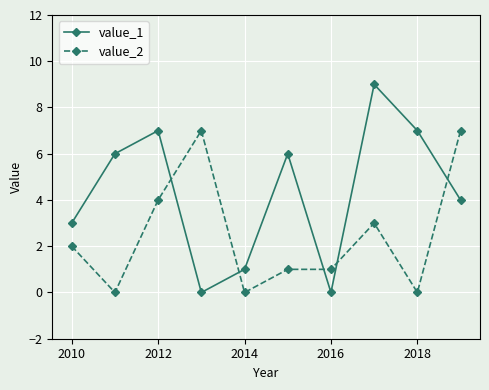

Which series has the largest total across all categories?

value_1